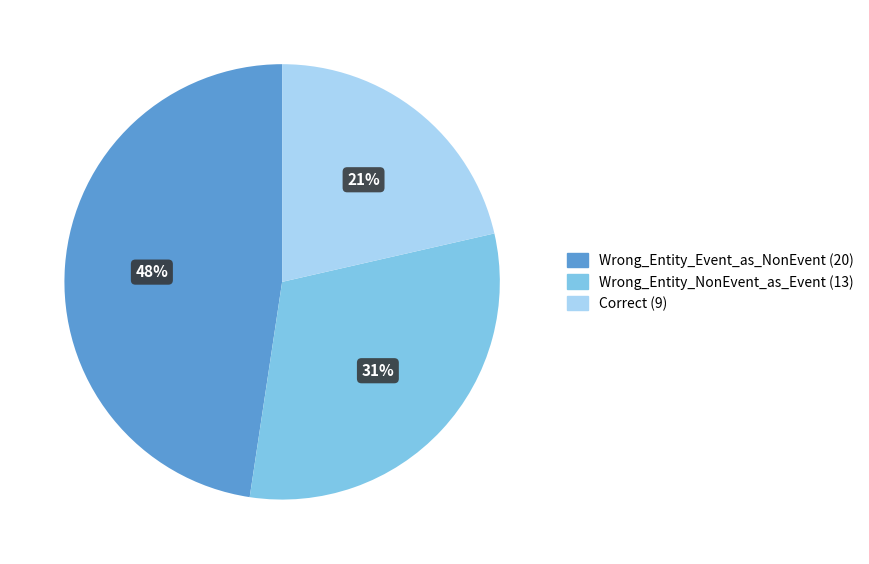

The Wrong_Entity_Event_as_NonEvent slice represents 37% of the pie. True or false?

False